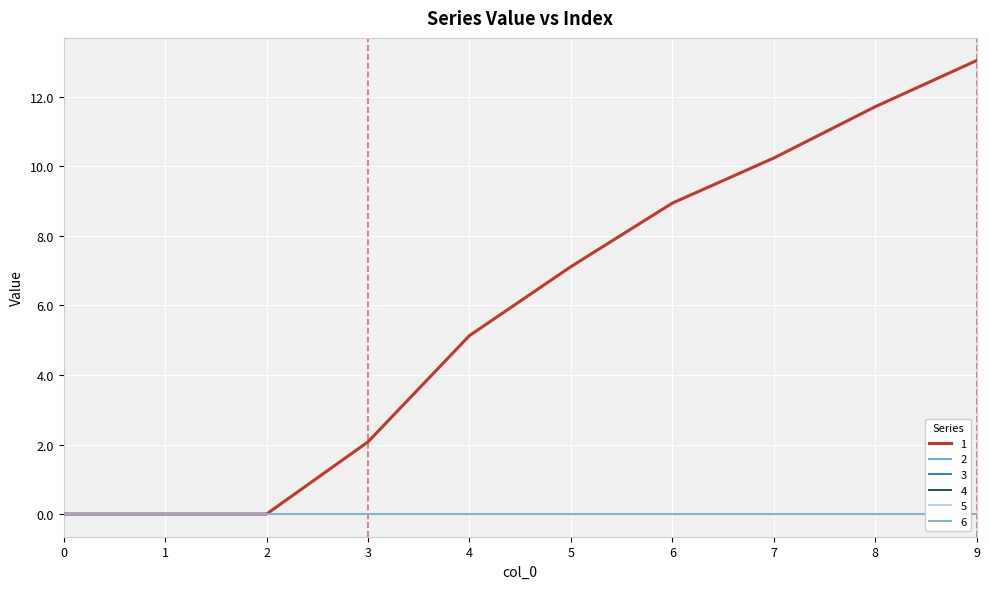

Is the value of 1 at 2 greater than the value of 2 at 5?

No